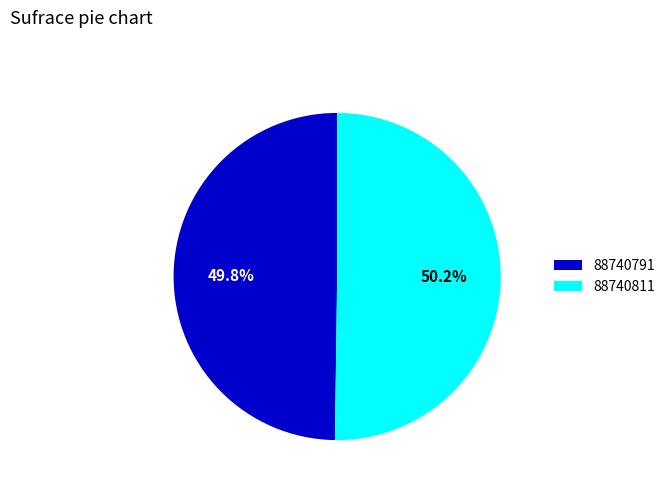

Is there a majority slice in this chart?

Yes